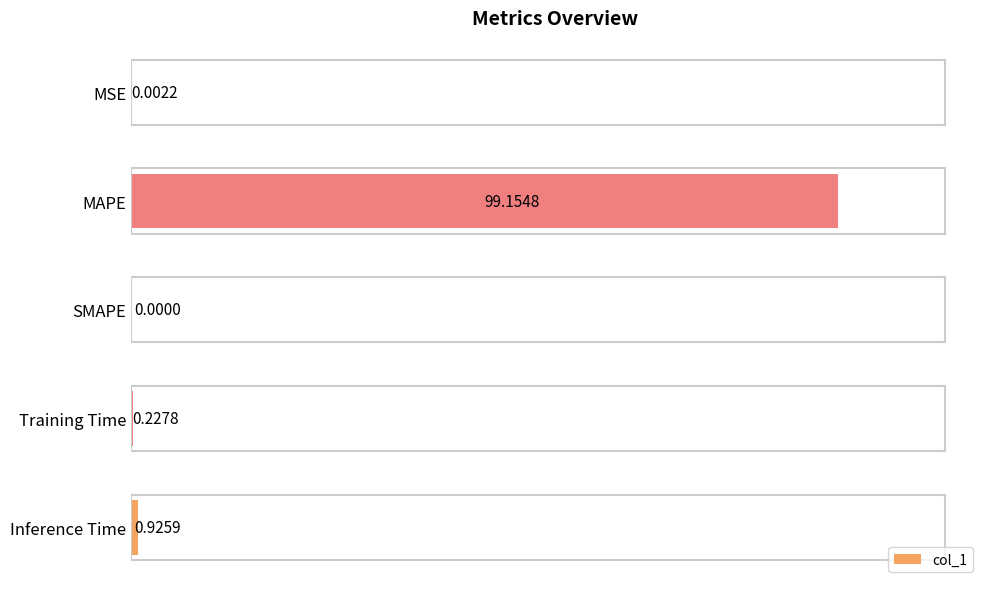

What is the maximum value shown in the chart?

99.2